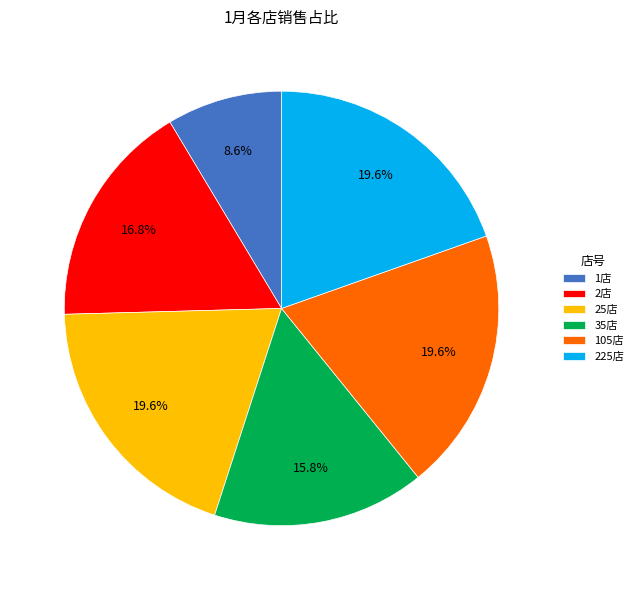

What is the ratio of the value at 1店 to the value at 225店?

0.4